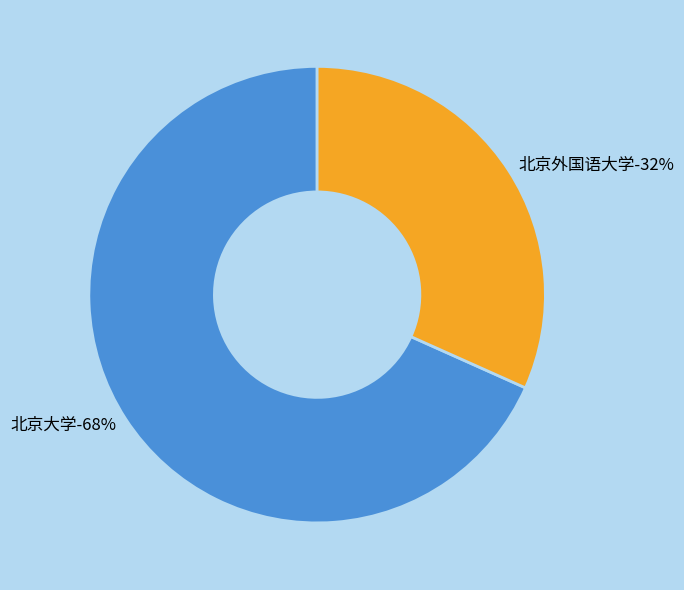

True or false: 北京外国语大学 accounts for 19% of the total.

False